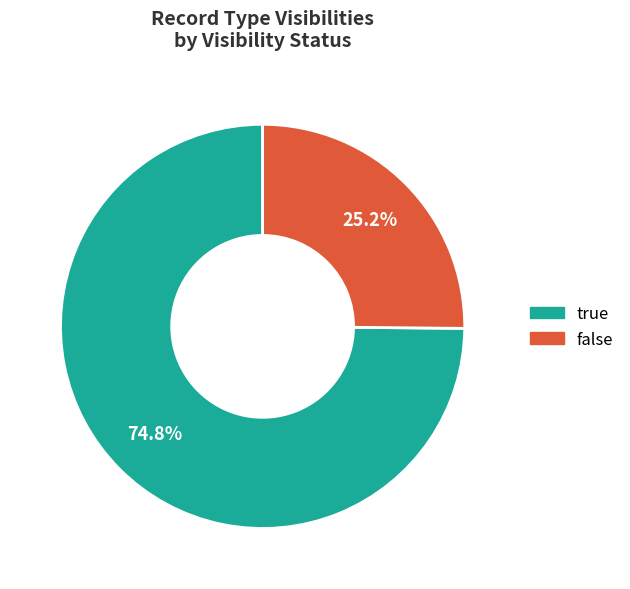

To the nearest percent, what is the average slice percentage?

50%